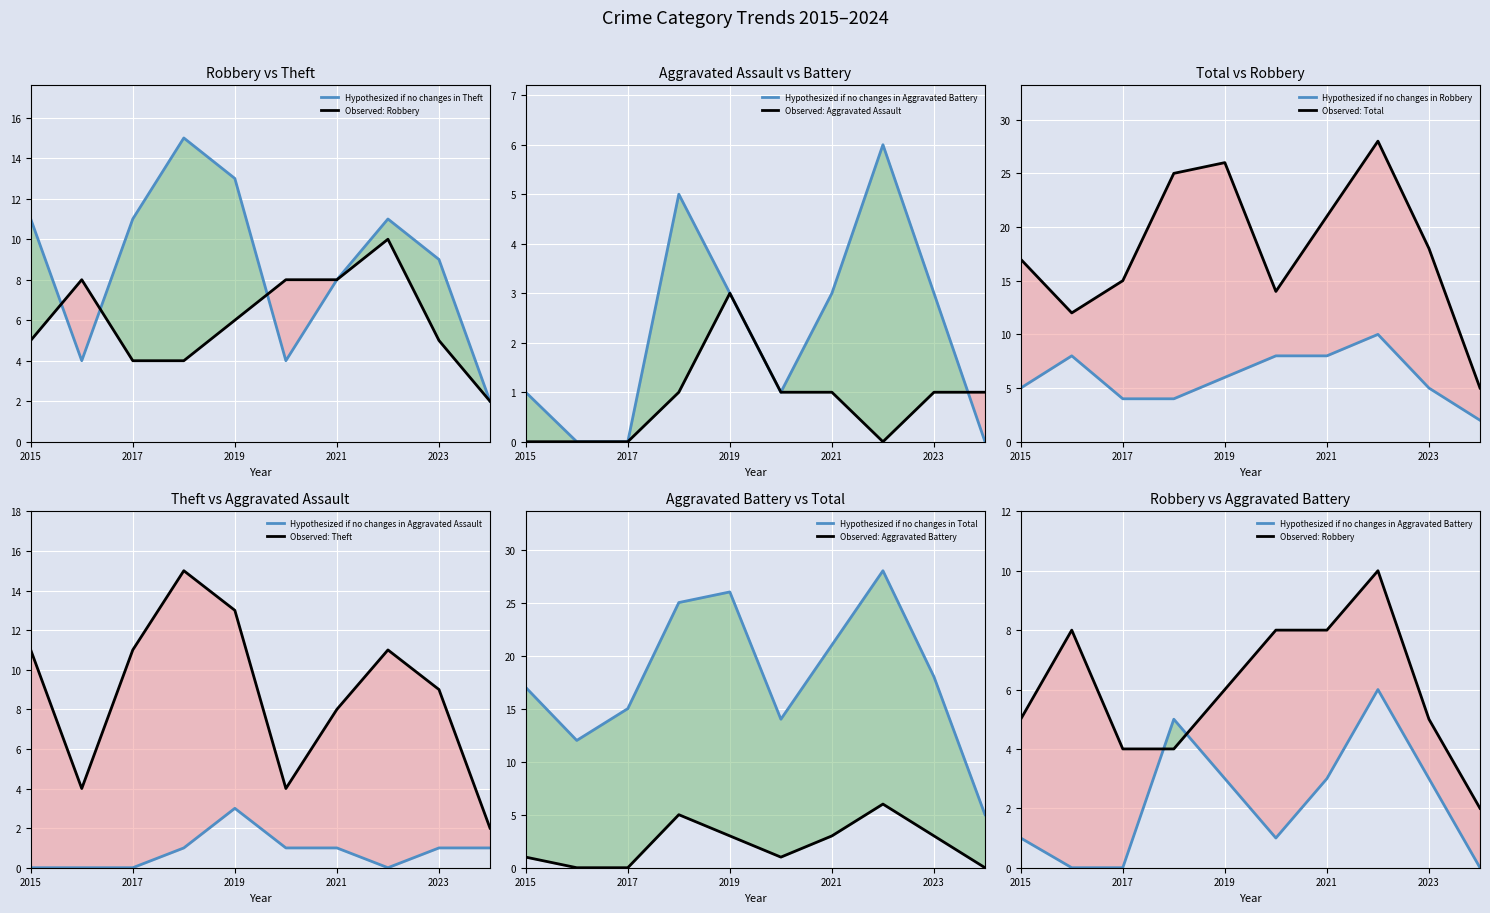

What is the difference between the second highest and minimum values in the Aggravated Assault series?

1